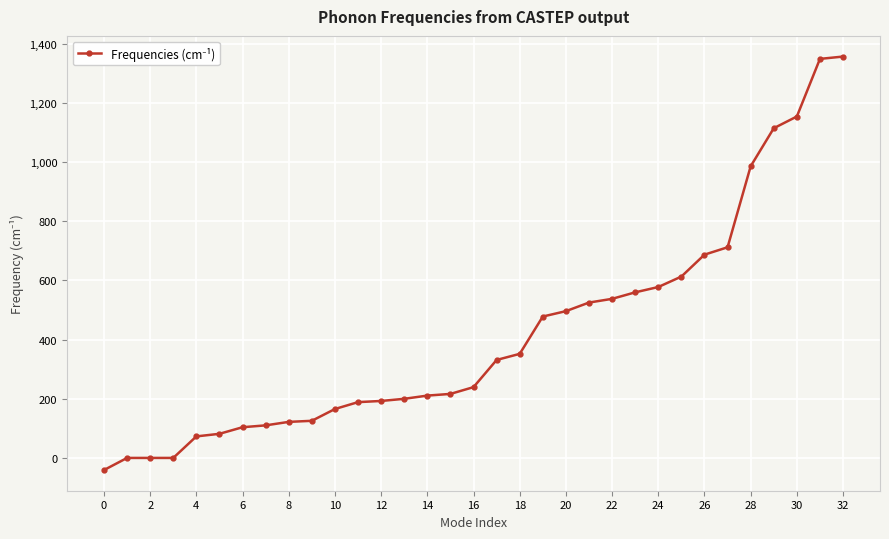

How many data points are above 239?

17